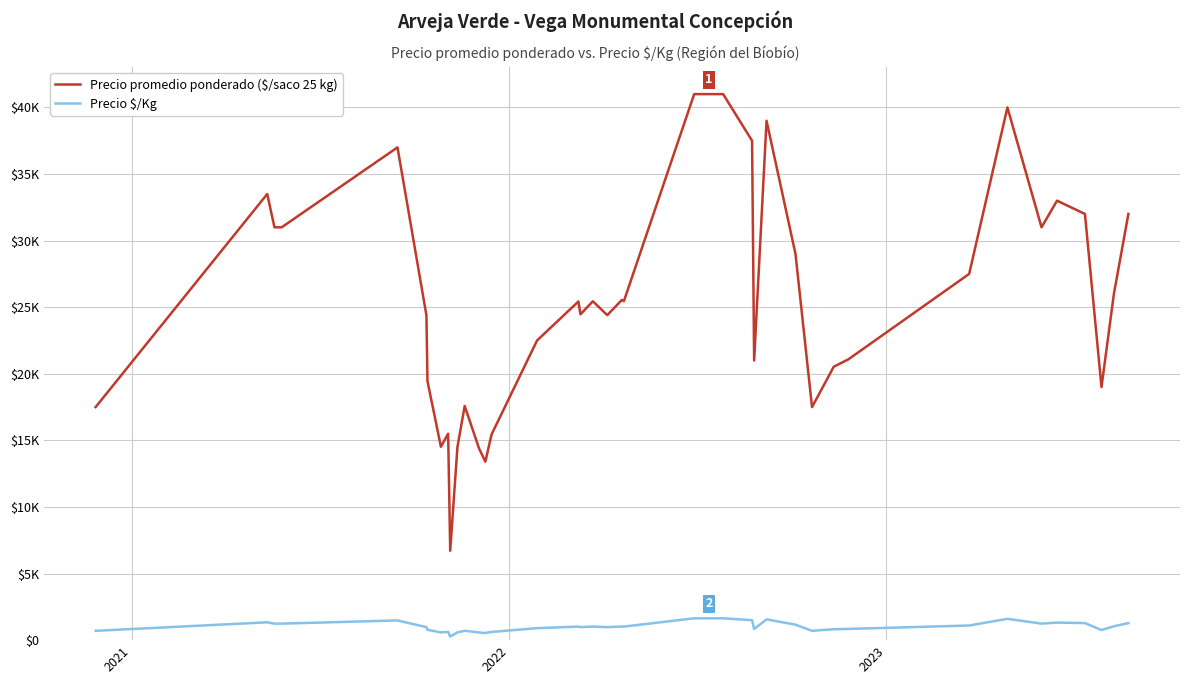

Is this an area chart (filled region under the line)?

No